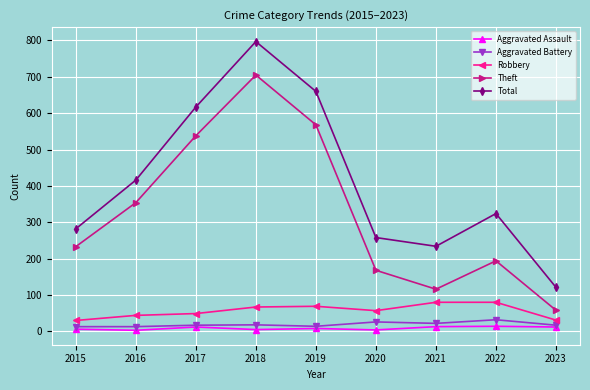

The Aggravated Battery series shows 32 at 2022. True or false?

True